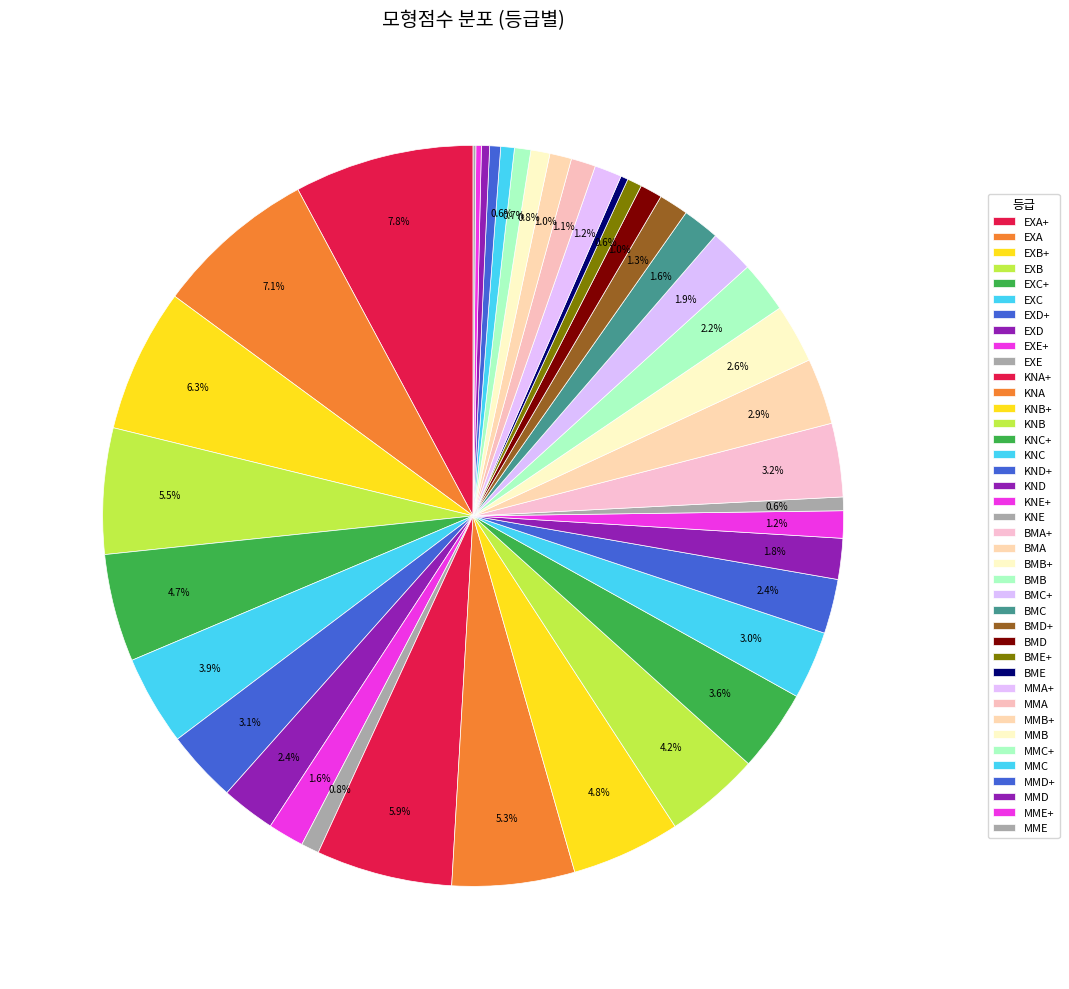

Does MMA+ represent more than half of the total?

No